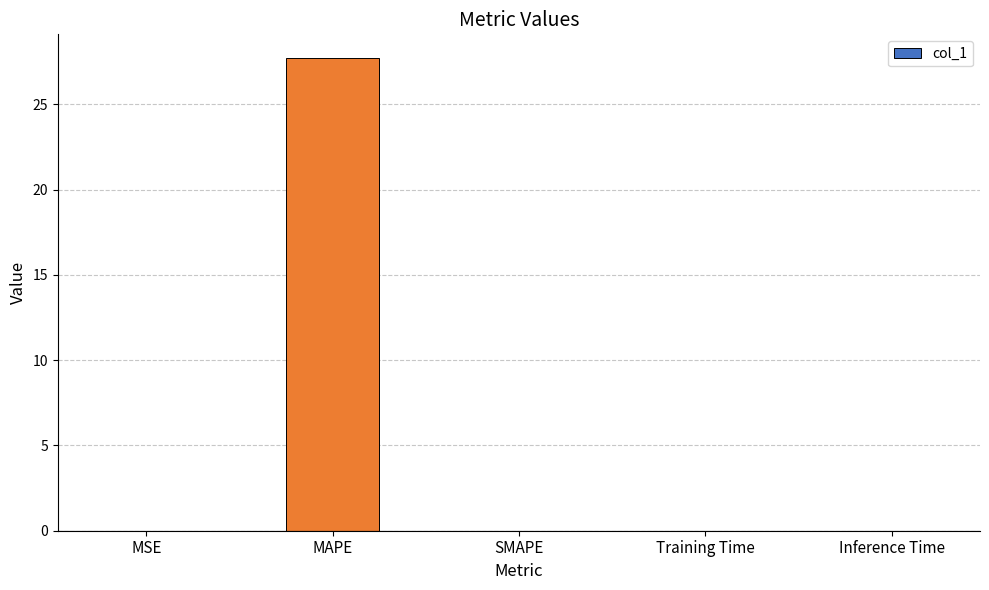

The chart shows a value of 0.0 at Inference Time. True or false?

True